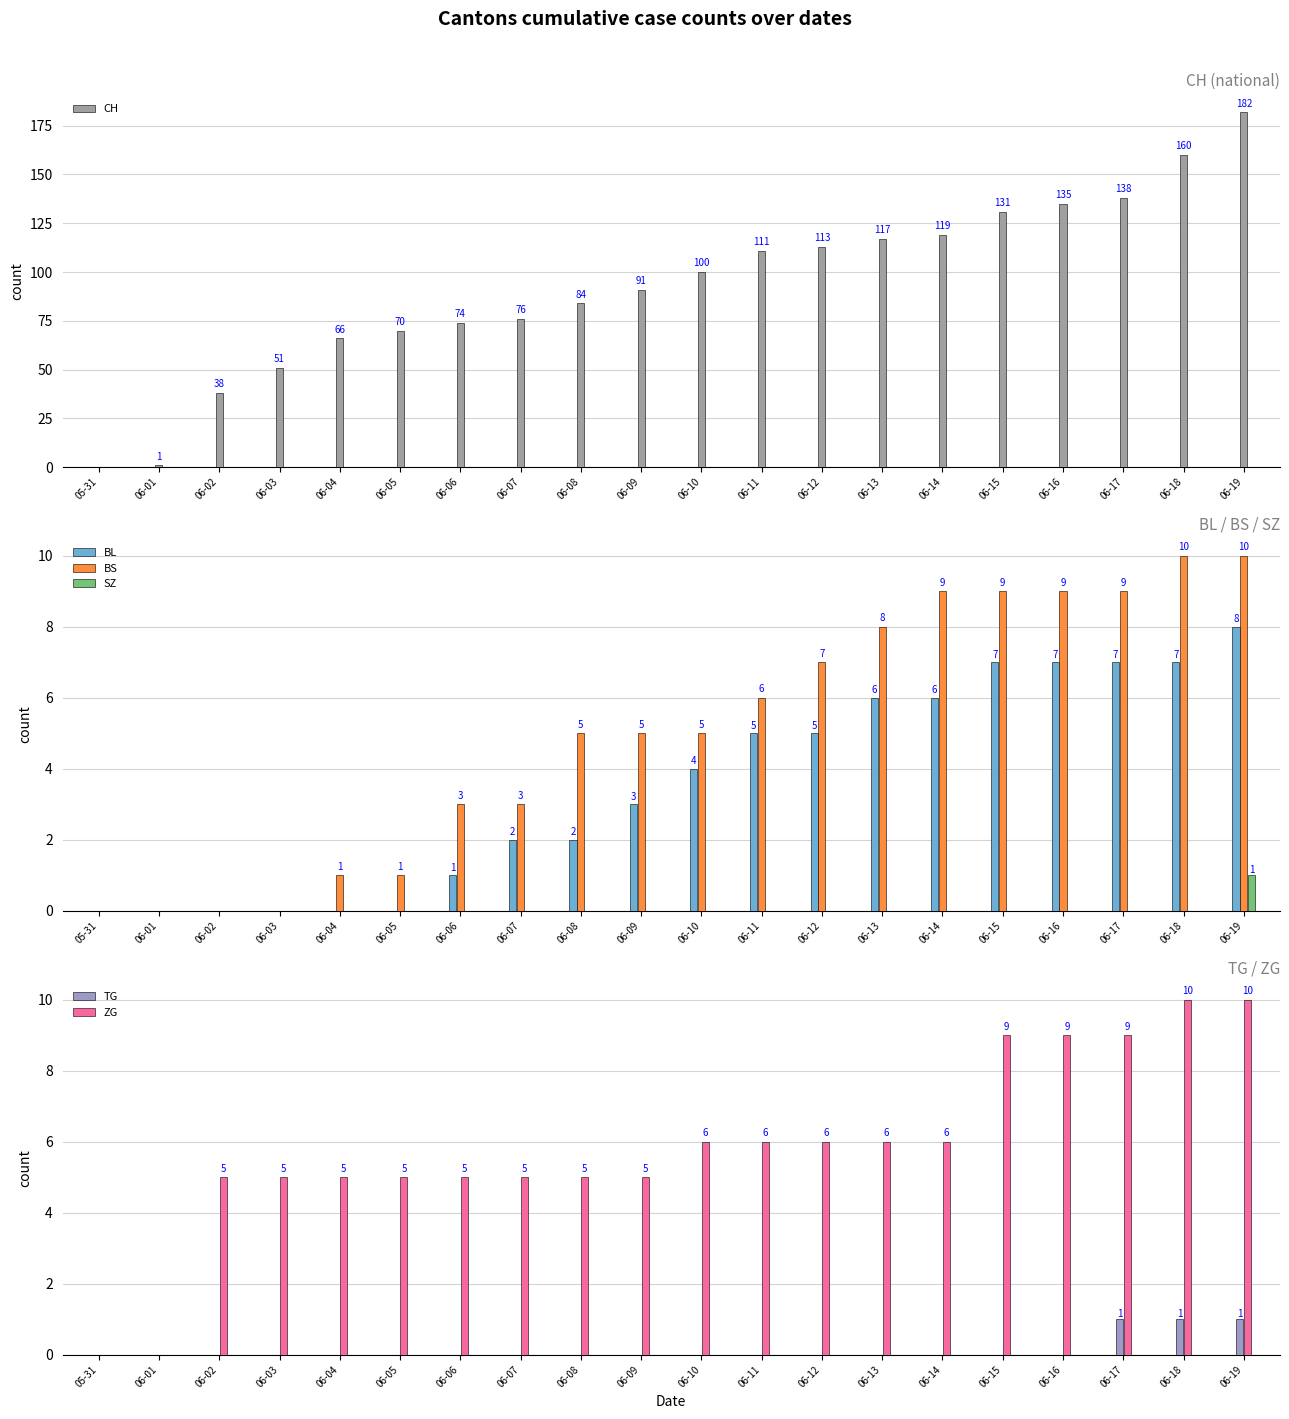

Between 06-01 and 06-12, which series saw the biggest shift?

CH